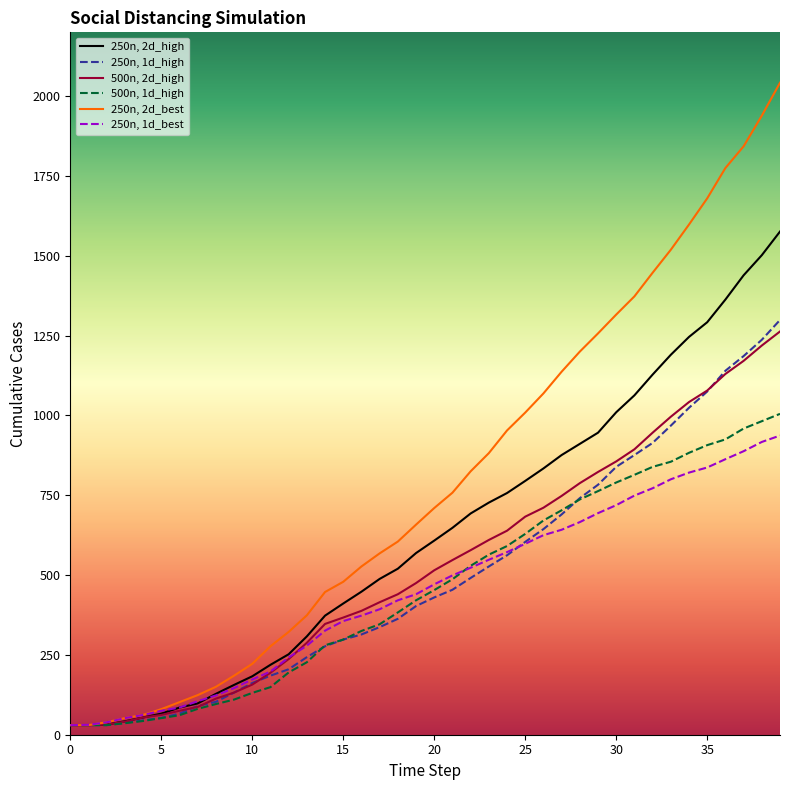

List the series in order of their peak value, highest first.

250n, 2d_best, 250n, 2d_high, 250n, 1d_high, 500n, 2d_high, 500n, 1d_high, 250n, 1d_best